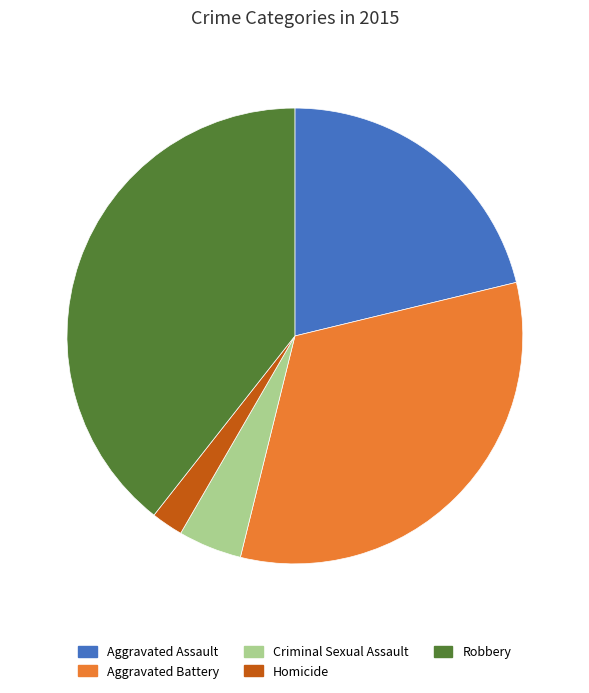

How many slices are in this pie chart?

5